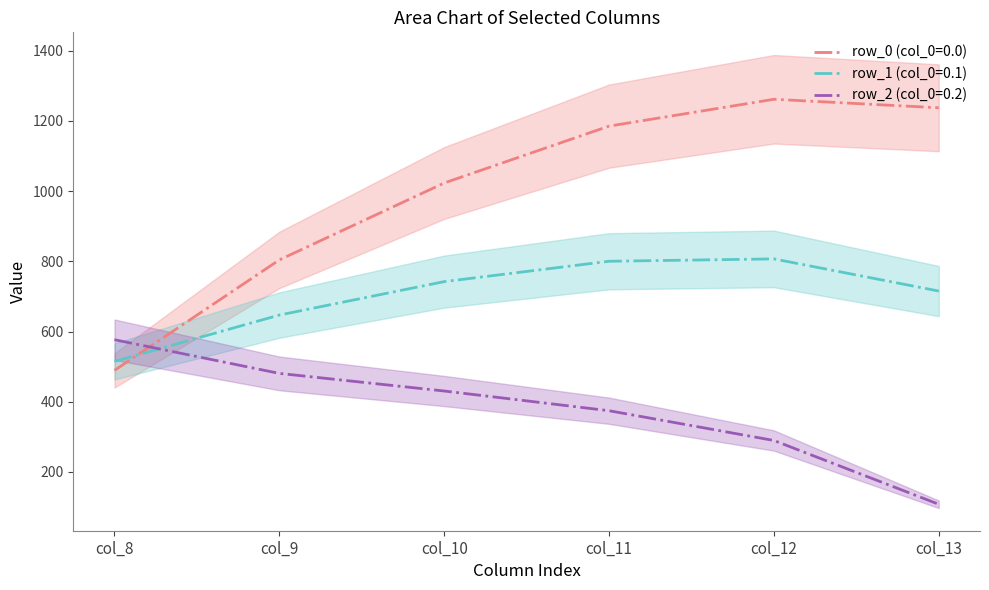

The value of row_0 (col_0=0.0) at col_8 is 489.3. True or false?

True